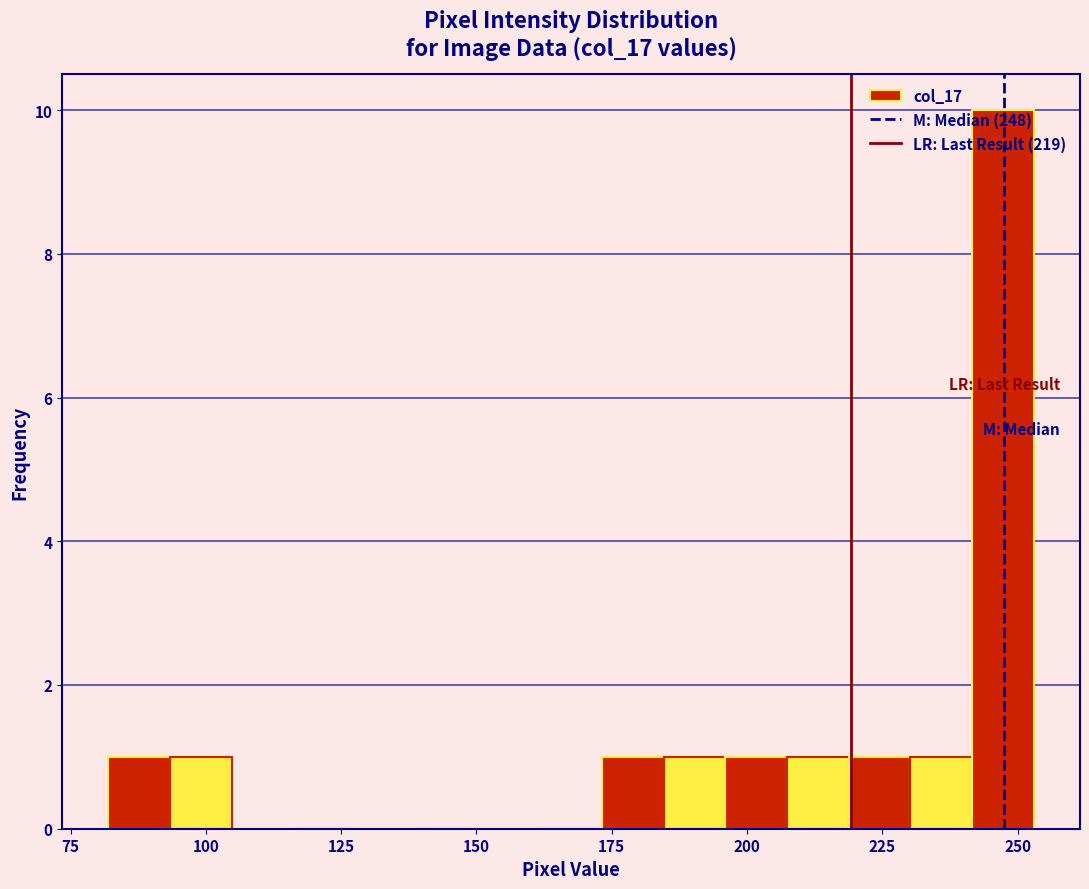

Around what value on the x-axis is the tallest bar? Give the approximate position of its centre, as read against the axis.

245